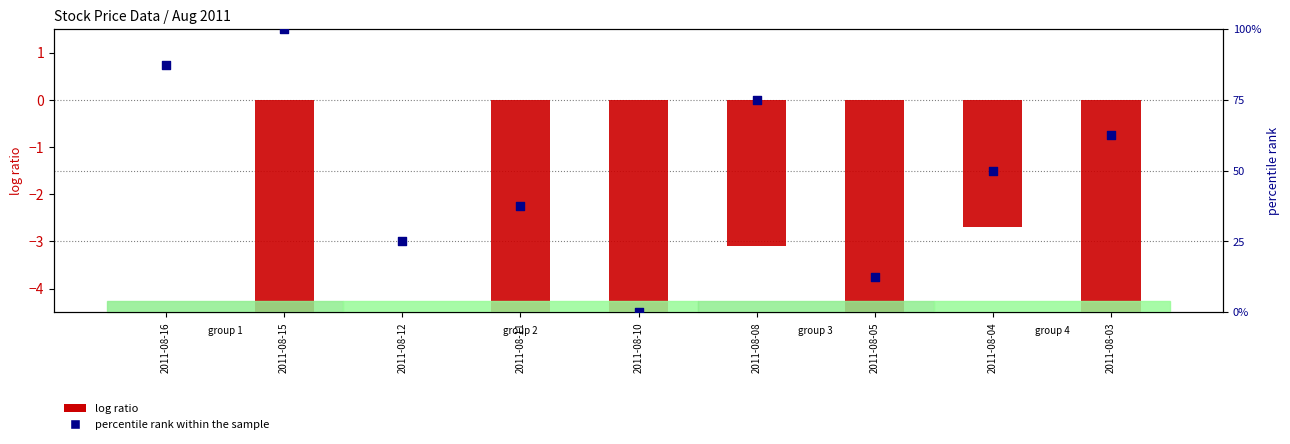

Approximately how many times larger is the value at 2011-08-08 compared to 2011-08-12?

3.0